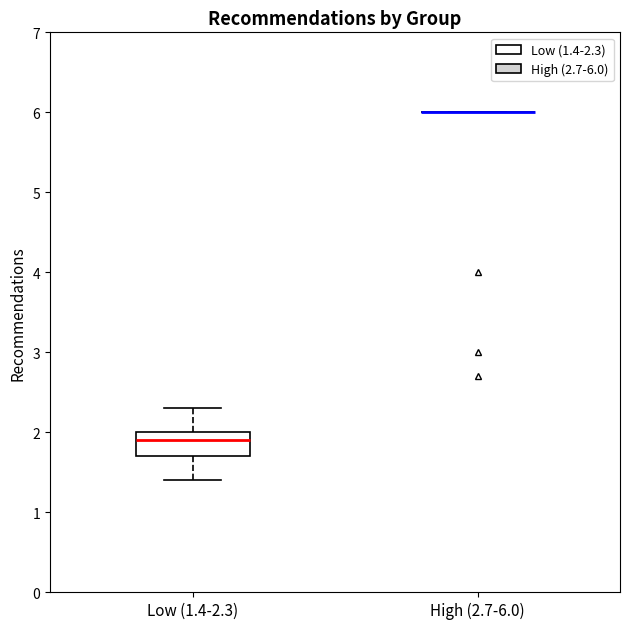

Reading left to right, read every box against the y-axis: the position of its median line, the range the box covers, and the ends of its whiskers. The values are not printed on the chart, so give them approximately, as read against the axis.

Low (1.4-2.3): median 1.9, box 1.7 to 2.0, whiskers 1.4 to 2.3
High (2.7-6.0): box collapsed to a line at 6.0, whiskers 6.0 to 6.0